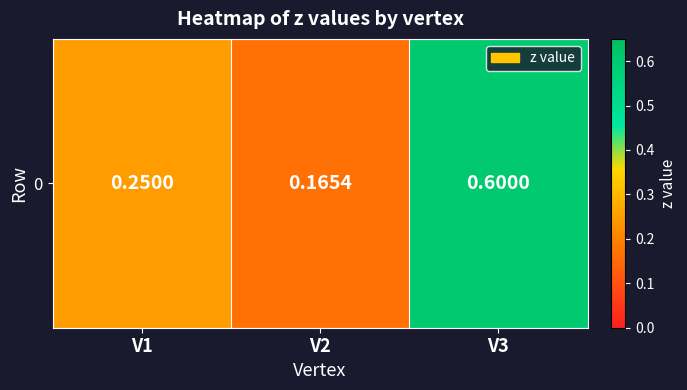

How many series are shown in this chart?

1